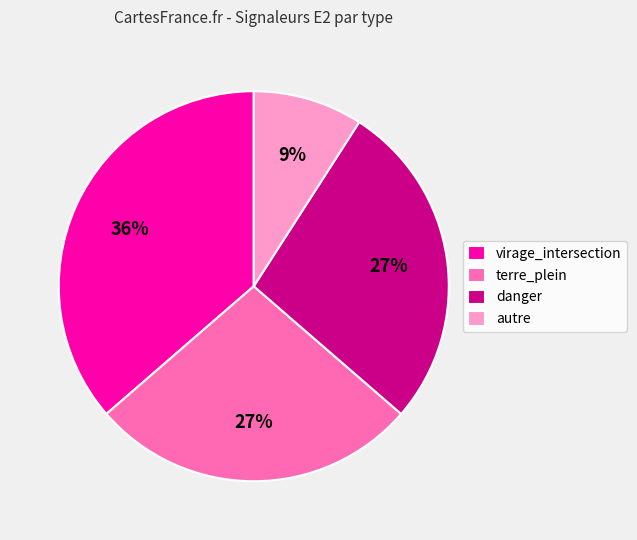

Do virage_intersection and danger together represent more than half of the pie?

Yes